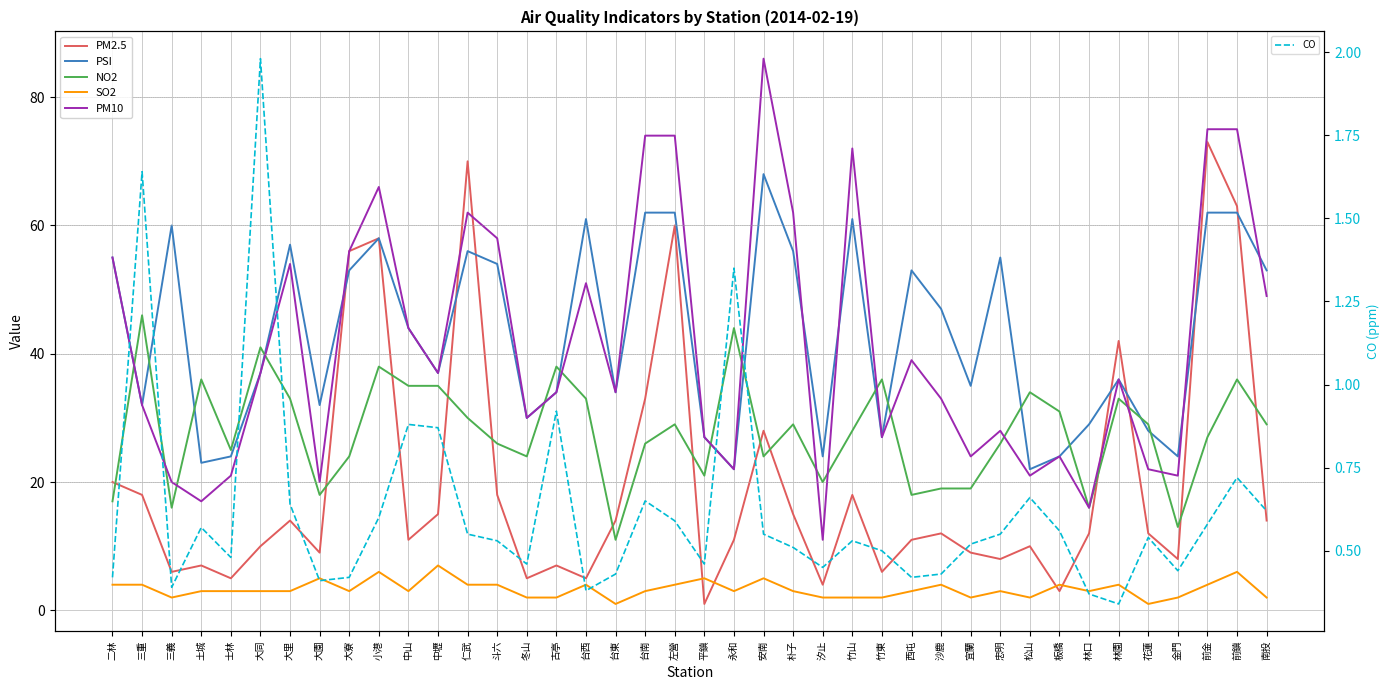

At which category is the sum across all series the highest?

前鎮